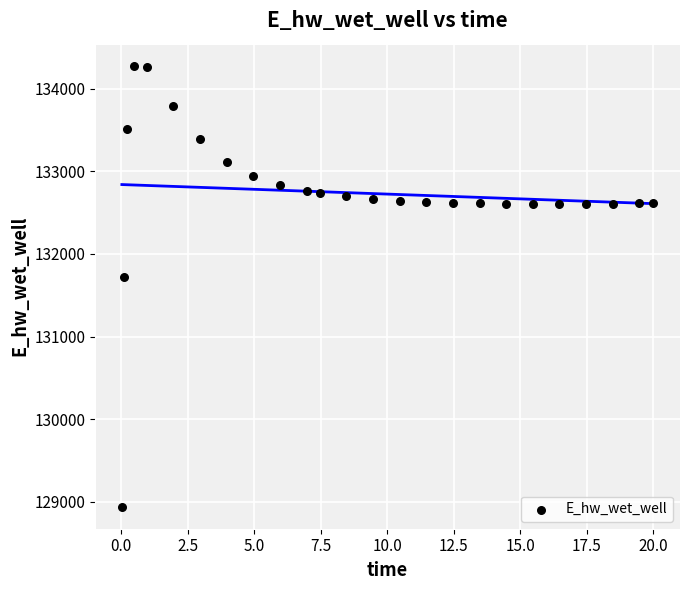

What is the range of X values (max minus min)?

20.0